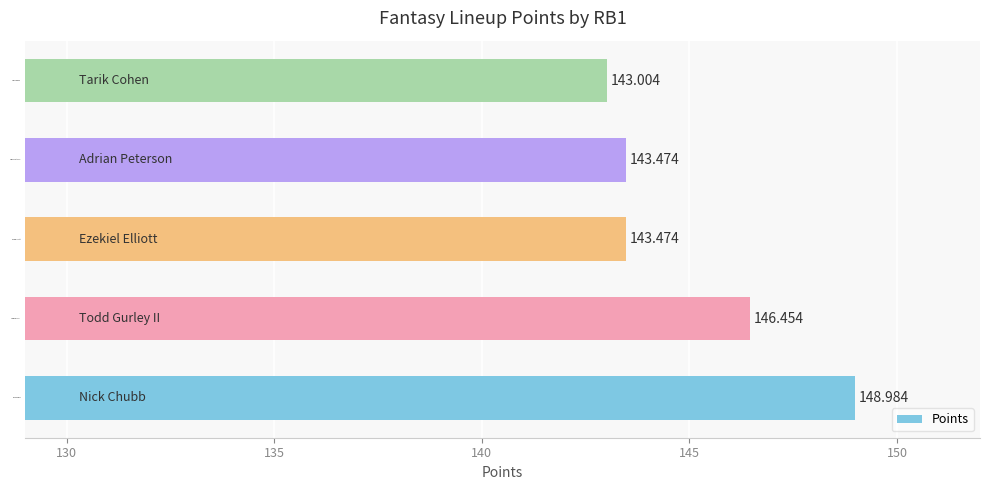

Where is the data nearest to the value 145?

Todd Gurley II